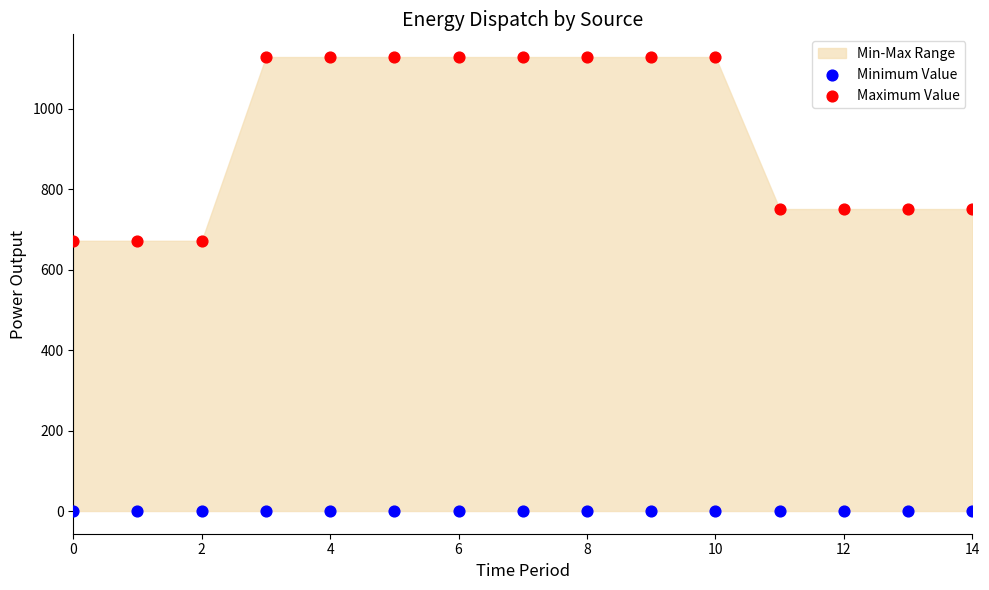

Which series reaches the minimum Y coordinate?

Minimum Value